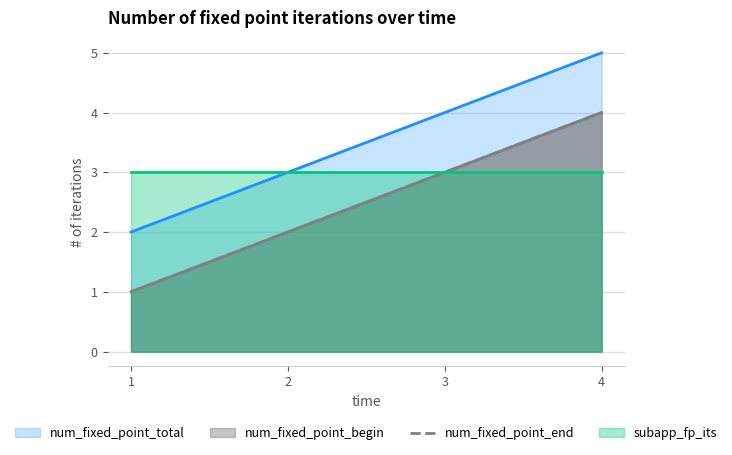

The value at 1 is 1. True or false?

True